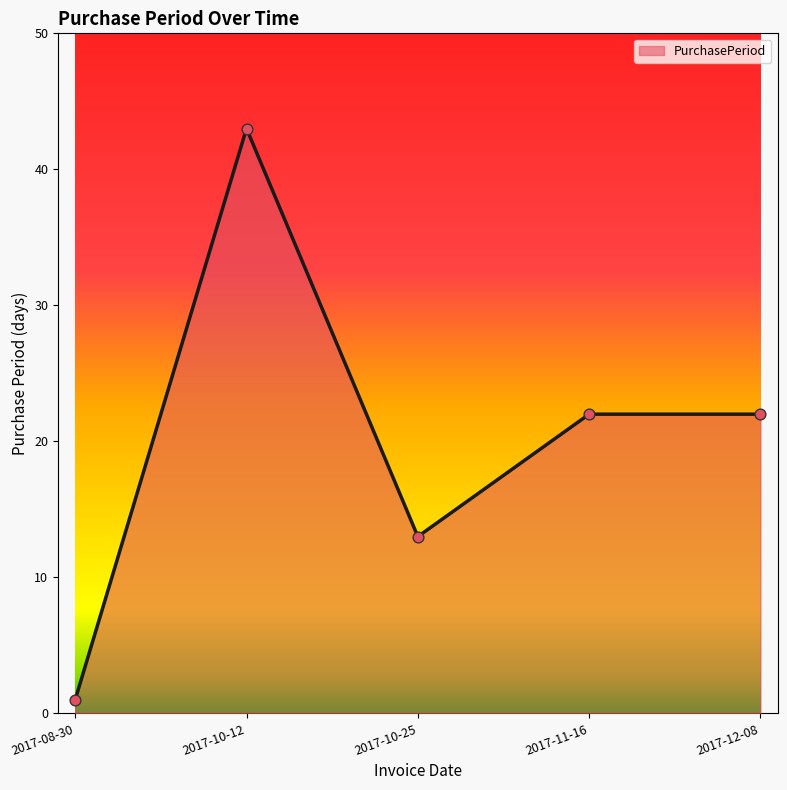

Between 2017-11-16 and 2017-08-30, which is larger?

2017-11-16